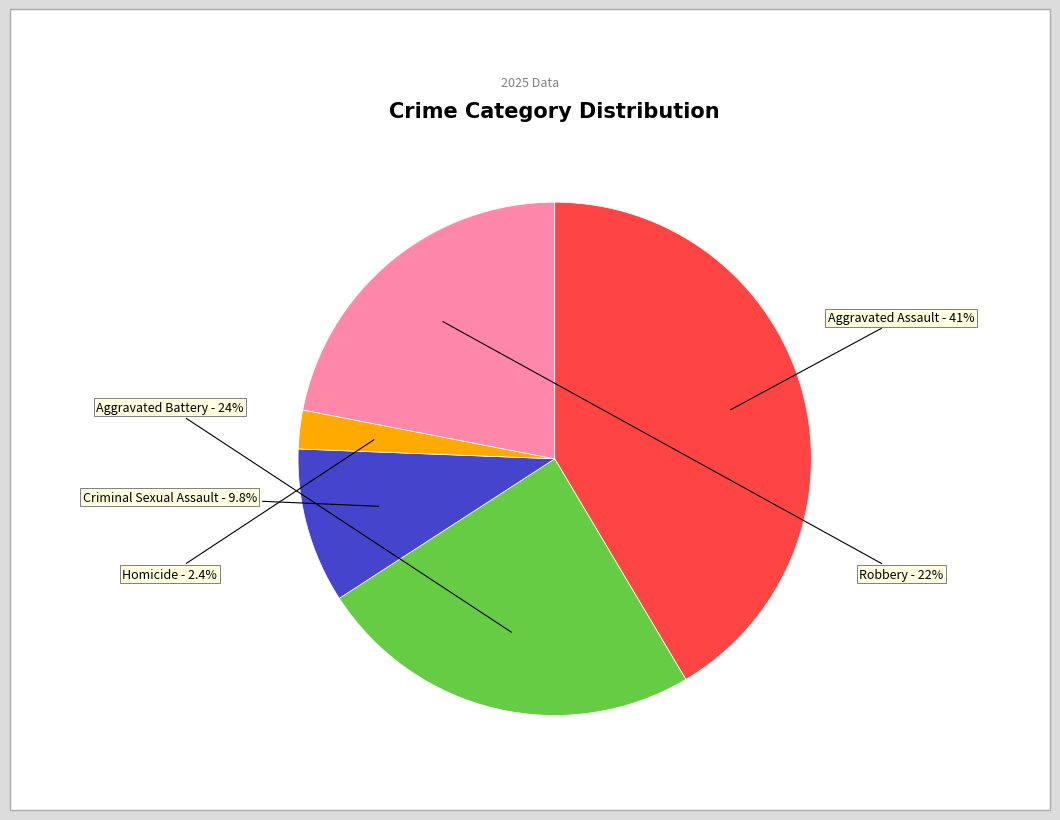

Is there any slice that represents more than half of the pie?

No